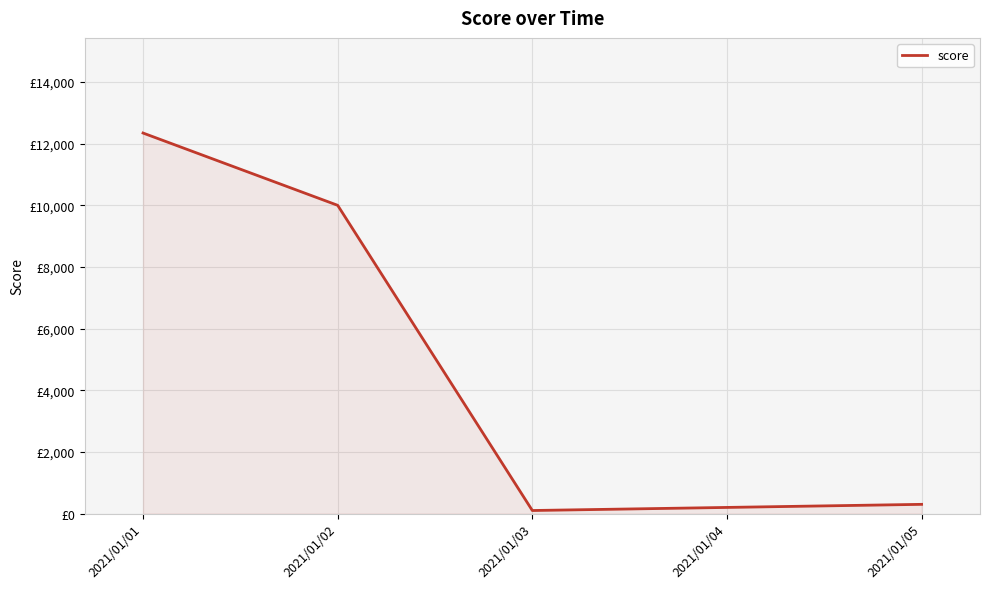

Is it true that the value at 2021/01/01 is 7082?

False